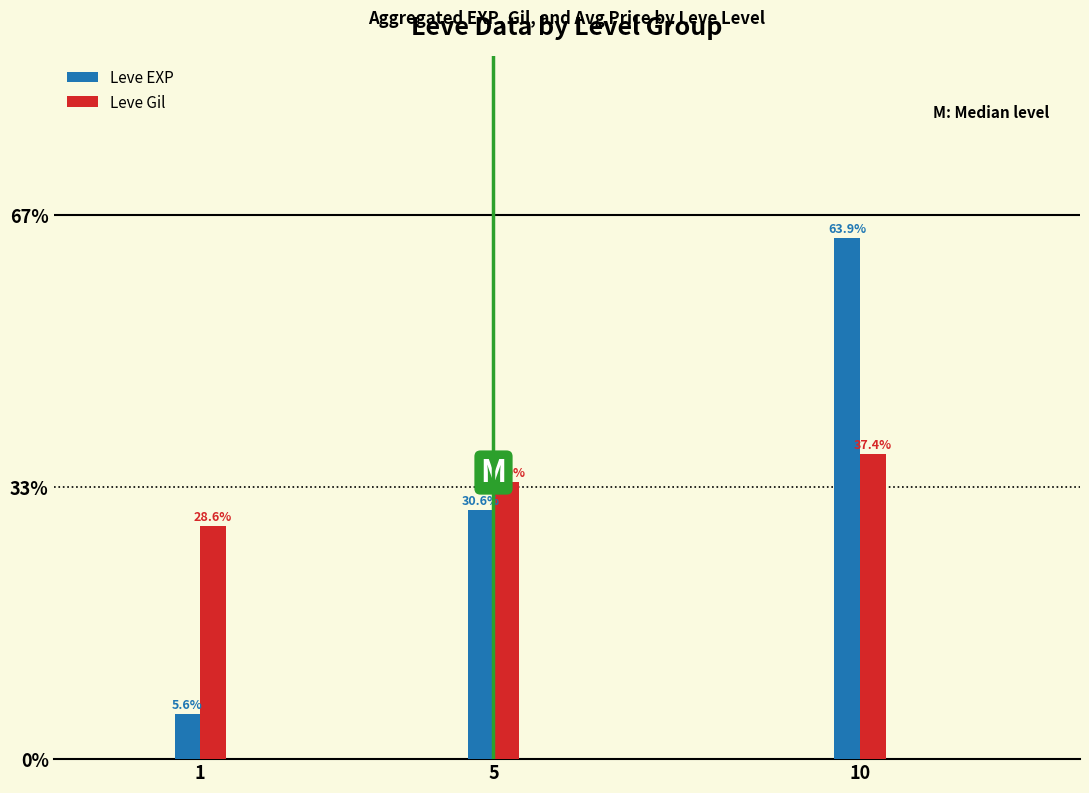

At how many categories does at least one series exceed 23?

3